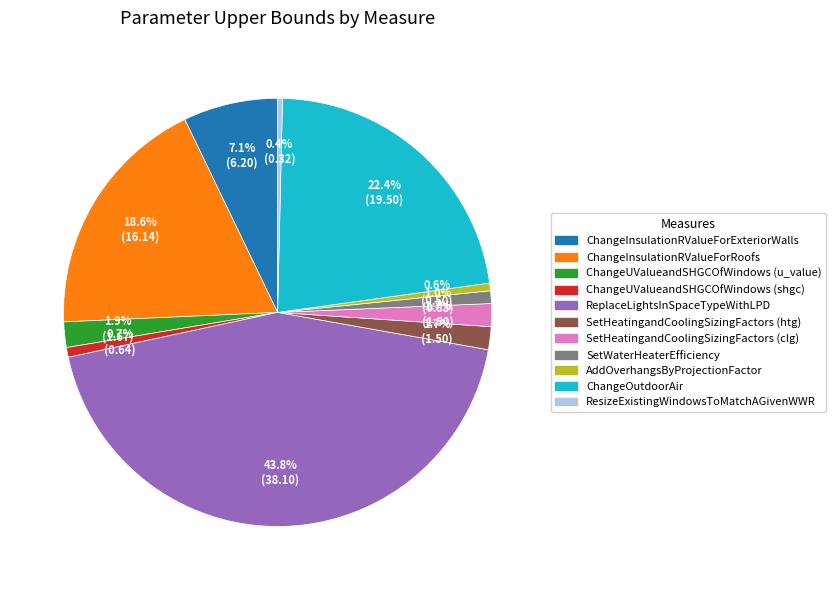

Does any single category account for the majority?

No